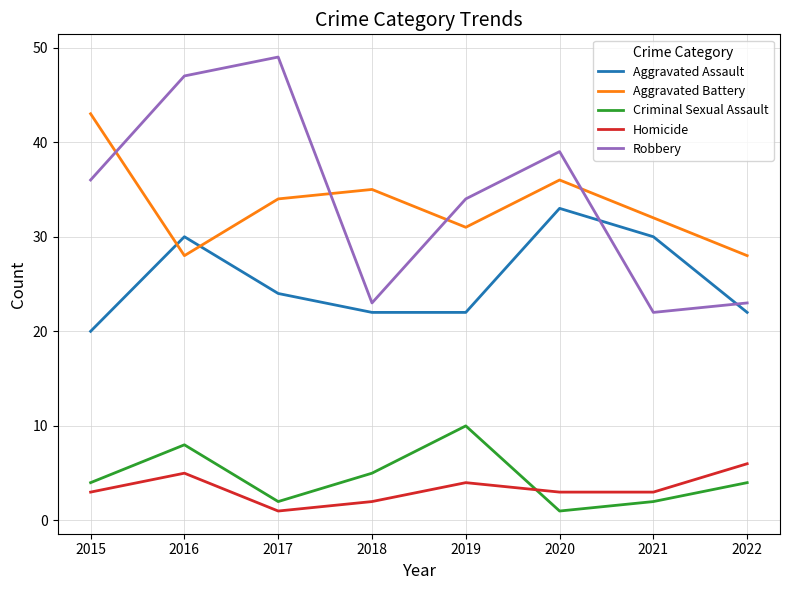

How many lines are shown in the chart?

5